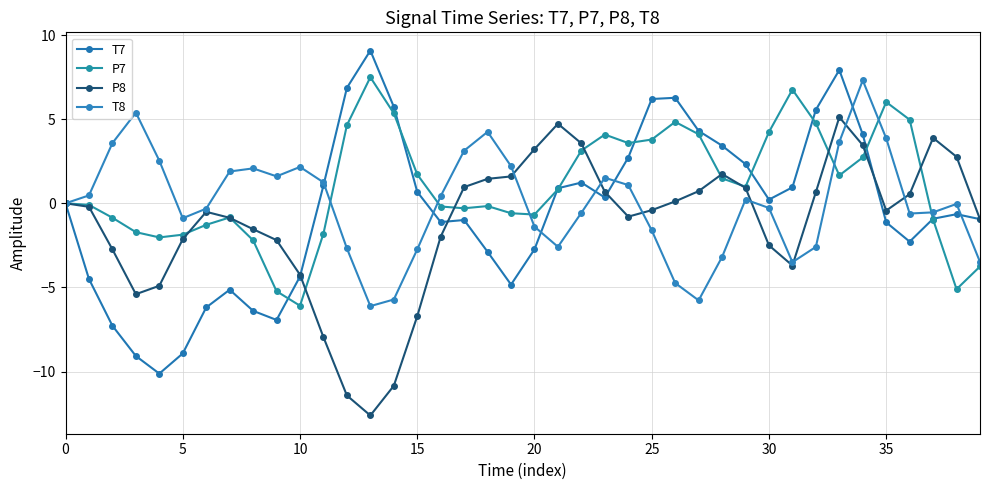

How many lines are shown in the chart?

4